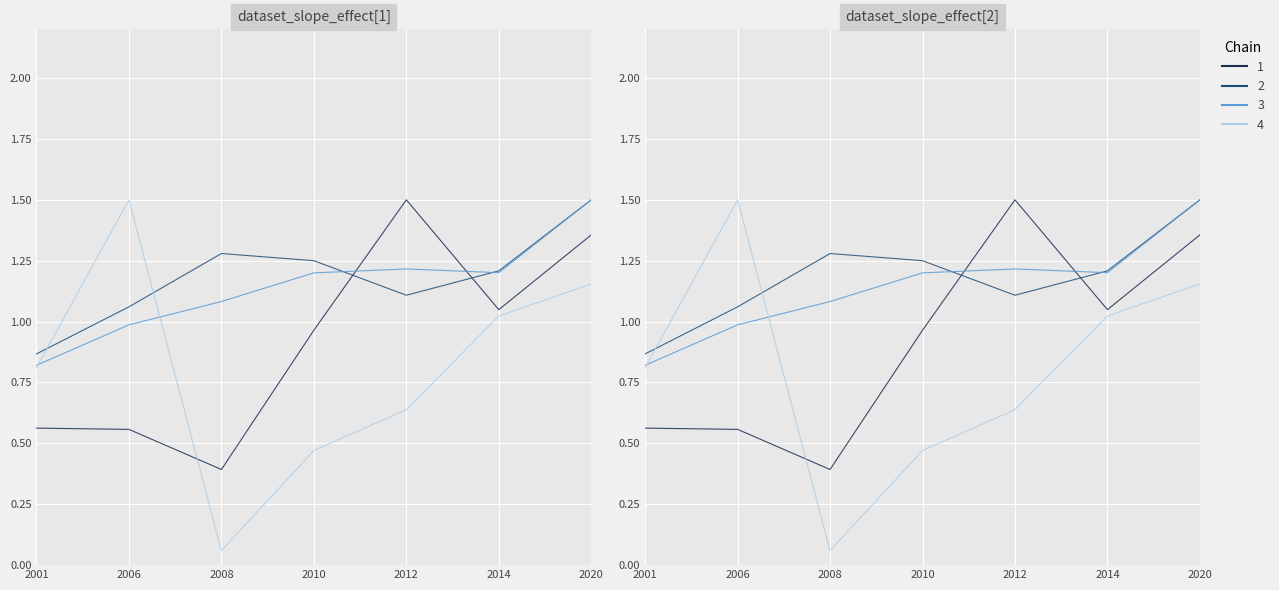

At how many categories does at least one series exceed 0?

7